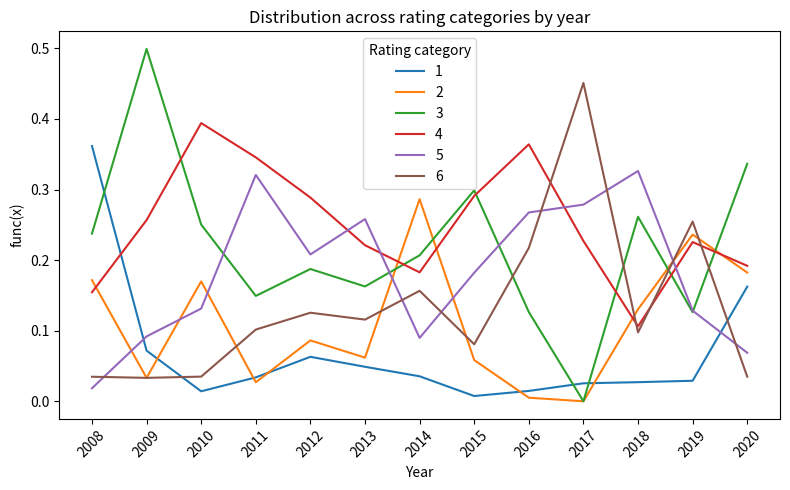

The 6 series shows 0.0 at 2011. True or false?

False